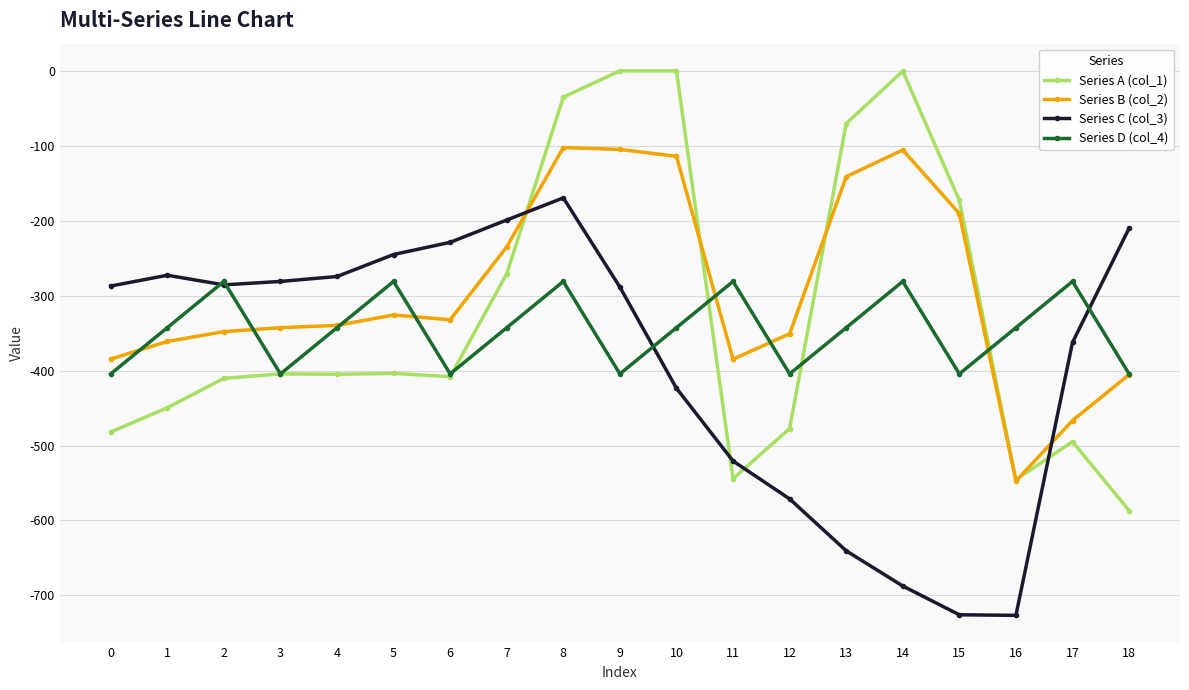

Which series has the largest total across all categories?

Series B (col_2)